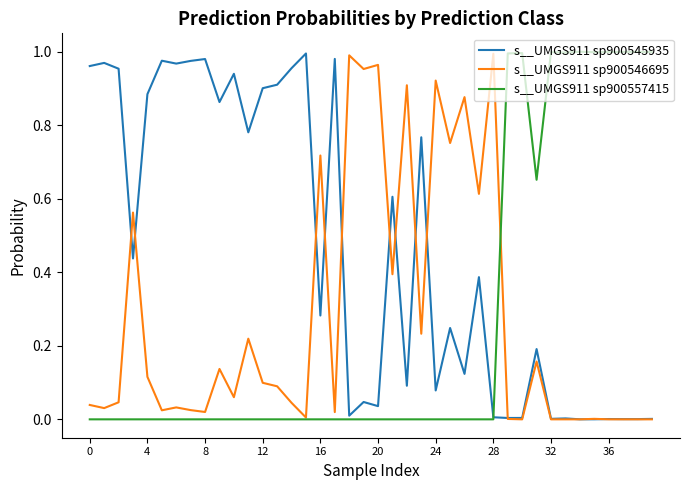

Reading right to left, what are all the values shown in this chart?

s__UMGS911 sp900545935: 0.0	0.0	0.0	0.0	0.0	0.0	0.0	0.0	0.2	0.0	0.0	0.0	0.4	0.1	0.2	0.1	0.8	0.1	0.6	0.0	0.0	0.0	1.0	0.3	1.0	1.0	0.9	0.9	0.8	0.9	0.9	1.0	1.0	1.0	1.0	0.9	0.4	1.0	1.0	1.0
s__UMGS911 sp900546695: 0.0	0.0	0.0	0.0	0.0	0.0	0.0	0.0	0.2	0.0	0.0	1.0	0.6	0.9	0.8	0.9	0.2	0.9	0.4	1.0	1.0	1.0	0.0	0.7	0.0	0.0	0.1	0.1	0.2	0.1	0.1	0.0	0.0	0.0	0.0	0.1	0.6	0.0	0.0	0.0
s__UMGS911 sp900557415: 1.0	1.0	1.0	1.0	1.0	1.0	1.0	1.0	0.7	1.0	1.0	0.0	0.0	0.0	0.0	0.0	0.0	0.0	0.0	0.0	0.0	0.0	0.0	0.0	0.0	0.0	0.0	0.0	0.0	0.0	0.0	0.0	0.0	0.0	0.0	0.0	0.0	0.0	0.0	0.0